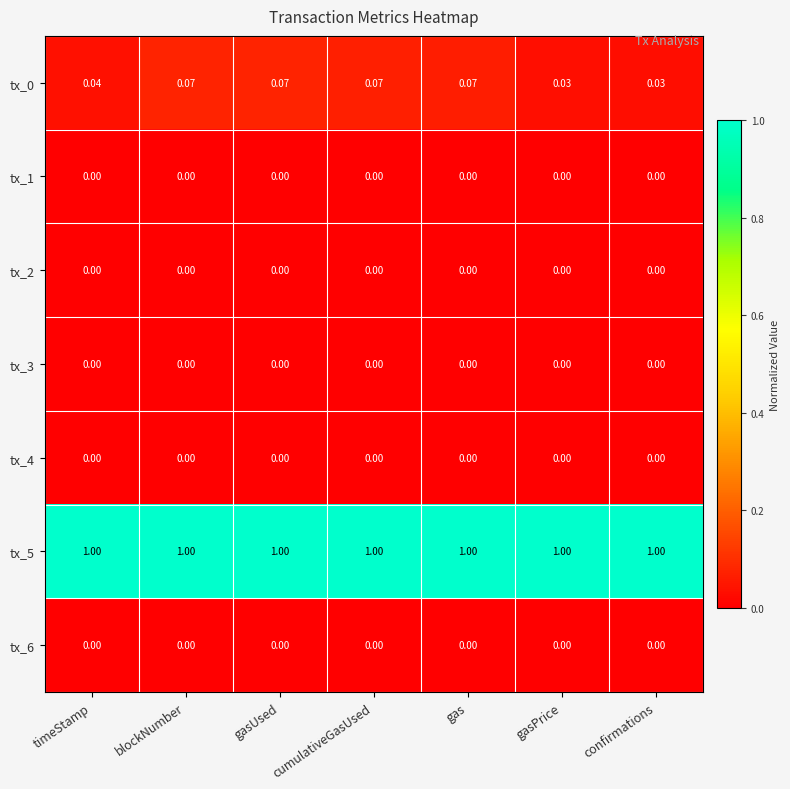

Between gas and confirmations, which is larger?

gas